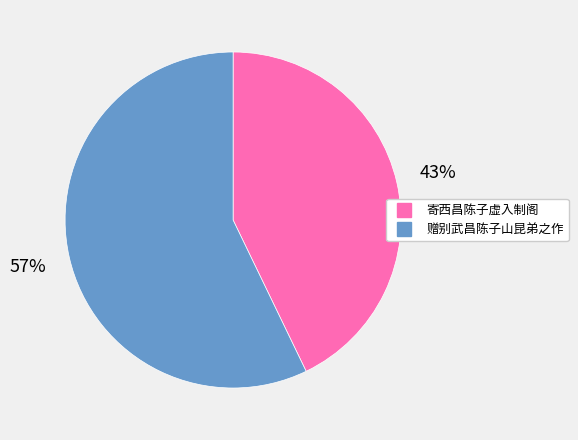

Which has a higher value, 寄西昌陈子虚入制阁 or 赠别武昌陈子山昆弟之作?

赠别武昌陈子山昆弟之作